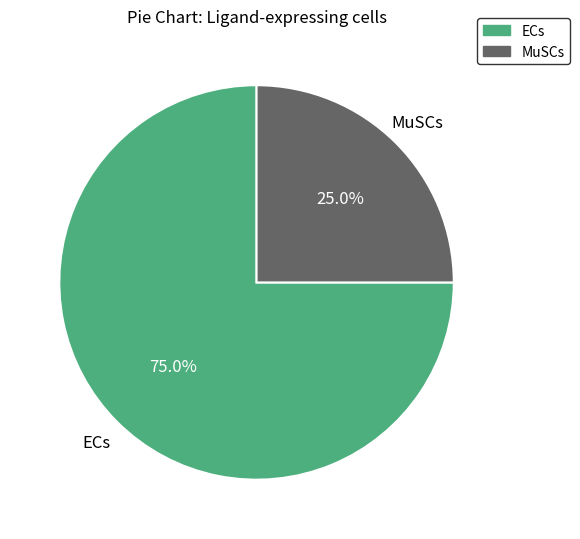

How many slices are in this pie chart?

2